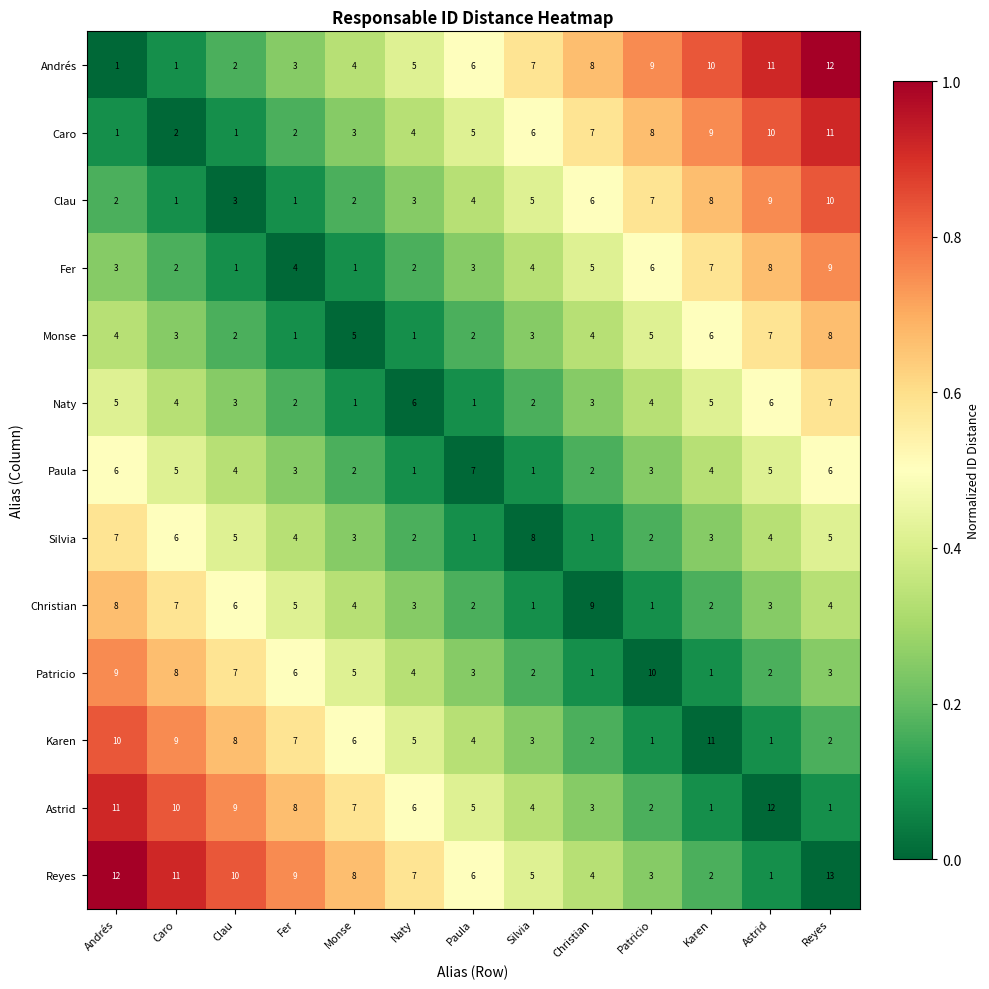

How many data points does each series have?

13